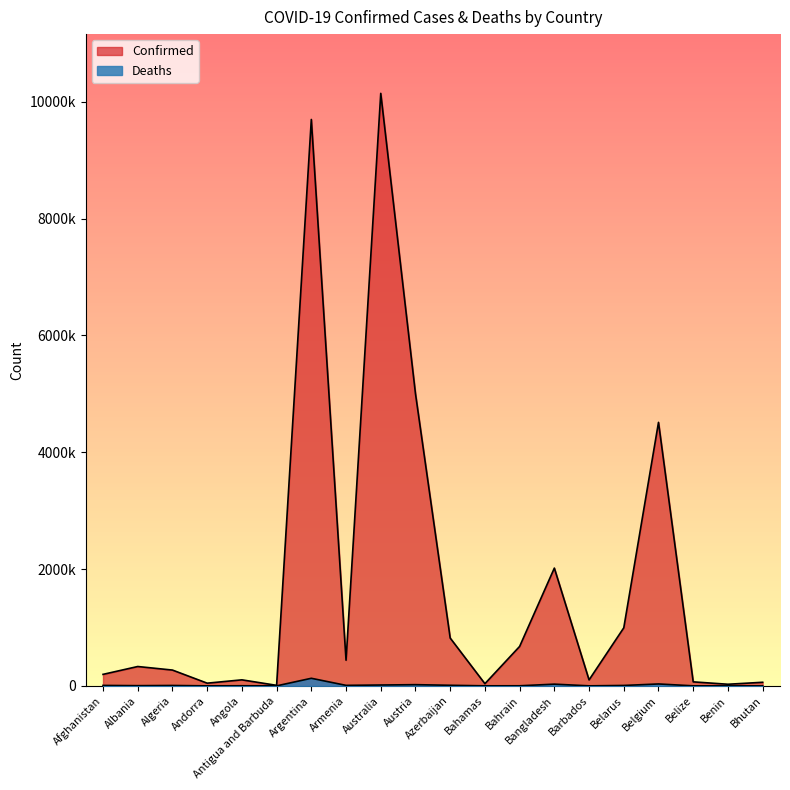

At which category does Confirmed reach its first local valley?

Andorra